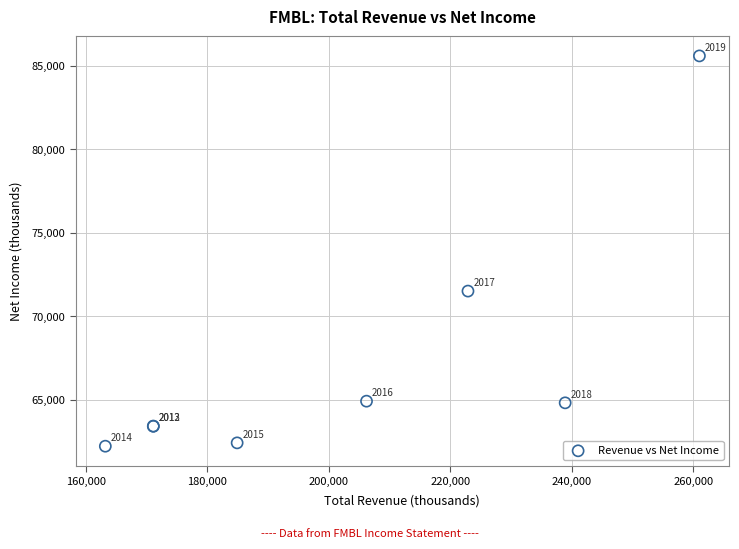

What Y value in the scatter plot is closest to 73900?

71500